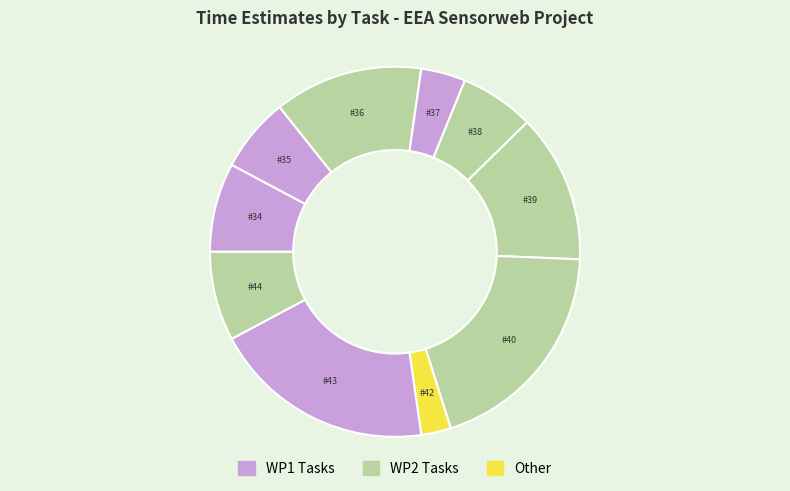

Count the number of slices in the pie.

10